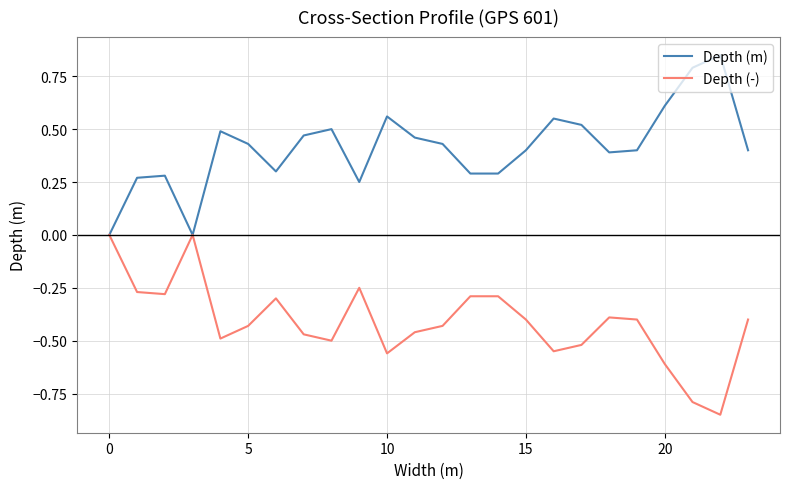

List the series in order of their peak value, lowest first.

Depth (-), Depth (m)